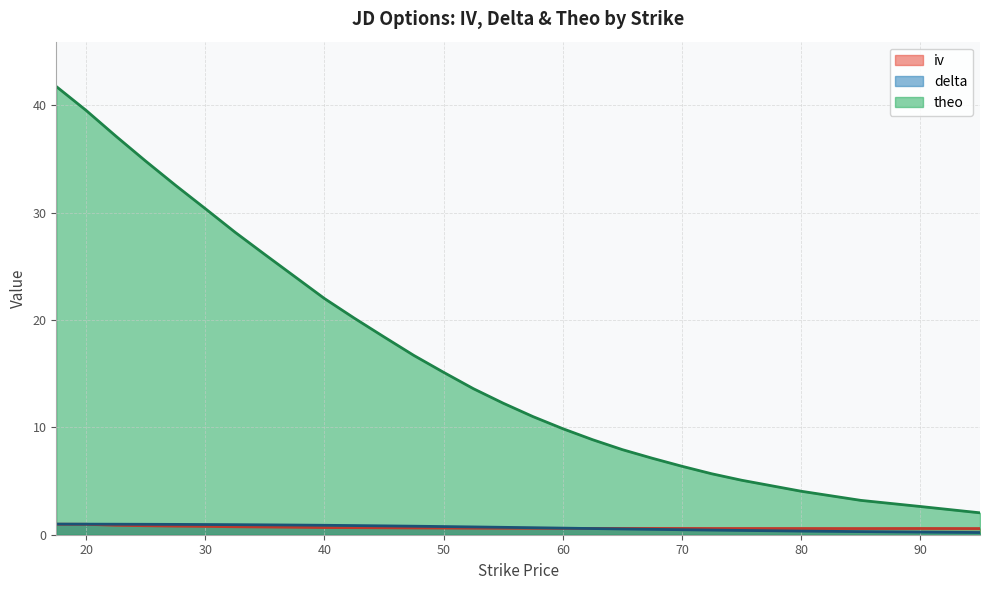

Reading left to right, transcribe all the data shown in this chart.

iv: 17.5=1.0	20.0=1.0	22.5=0.9	25.0=0.8	27.5=0.8	30.0=0.8	32.5=0.7	35.0=0.7	37.5=0.7	40.0=0.7	42.5=0.7	45.0=0.6	47.5=0.6	50.0=0.6	52.5=0.6	55.0=0.6	57.5=0.6	60.0=0.6	62.5=0.6	65.0=0.6	67.5=0.6	70.0=0.6	72.5=0.6	75.0=0.6	80.0=0.6	85.0=0.6	90.0=0.6	95.0=0.6
delta: 17.5=1.0	20.0=1.0	22.5=1.0	25.0=1.0	27.5=1.0	30.0=1.0	32.5=0.9	35.0=0.9	37.5=0.9	40.0=0.9	42.5=0.9	45.0=0.8	47.5=0.8	50.0=0.8	52.5=0.7	55.0=0.7	57.5=0.7	60.0=0.6	62.5=0.6	65.0=0.5	67.5=0.5	70.0=0.5	72.5=0.4	75.0=0.4	80.0=0.3	85.0=0.3	90.0=0.2	95.0=0.2
theo: 17.5=41.8	20.0=39.5	22.5=37.1	25.0=34.8	27.5=32.5	30.0=30.4	32.5=28.2	35.0=26.1	37.5=24.1	40.0=22.0	42.5=20.2	45.0=18.4	47.5=16.7	50.0=15.1	52.5=13.6	55.0=12.2	57.5=11.0	60.0=9.9	62.5=8.8	65.0=7.9	67.5=7.1	70.0=6.4	72.5=5.7	75.0=5.1	80.0=4.0	85.0=3.2	90.0=2.6	95.0=2.0